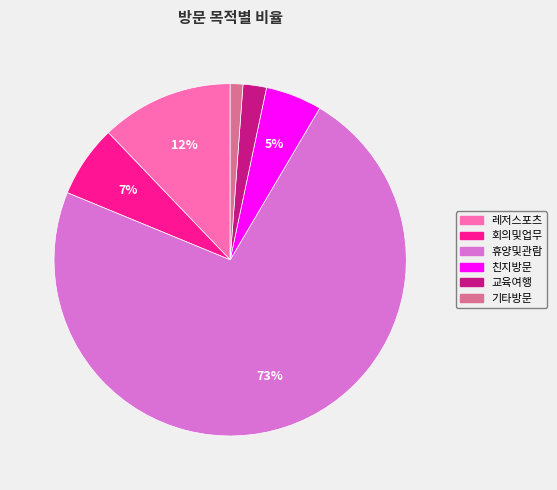

The 휴양및관람 slice represents 73% of the pie. True or false?

True